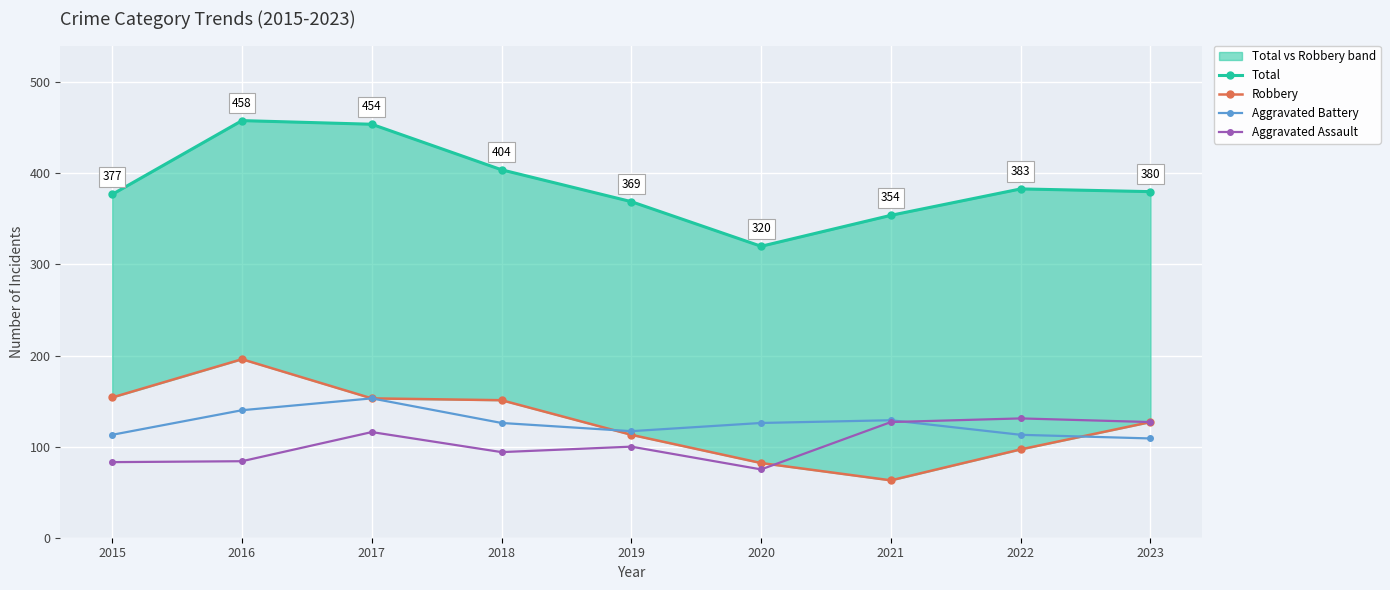

Which series has the largest range (max minus min)?

Total